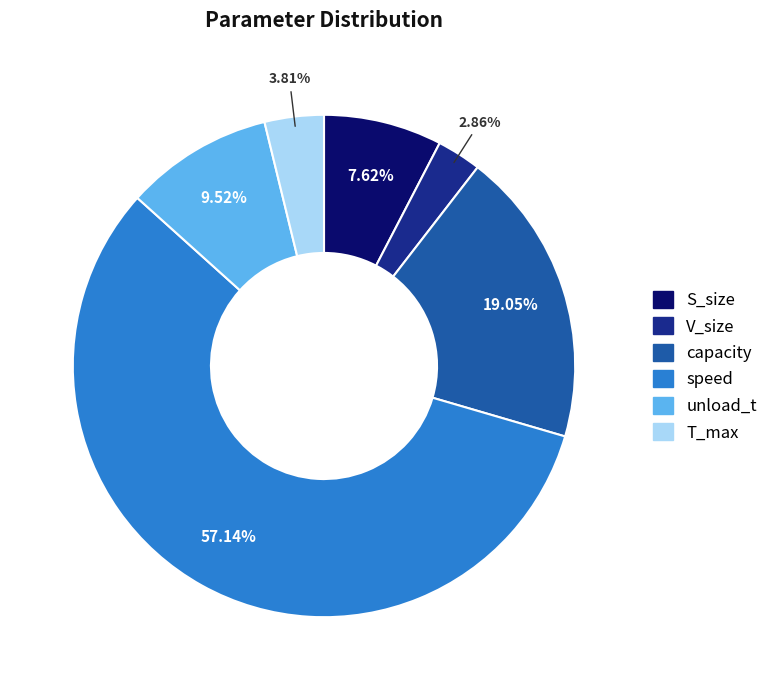

The capacity slice represents 19% of the pie. True or false?

True